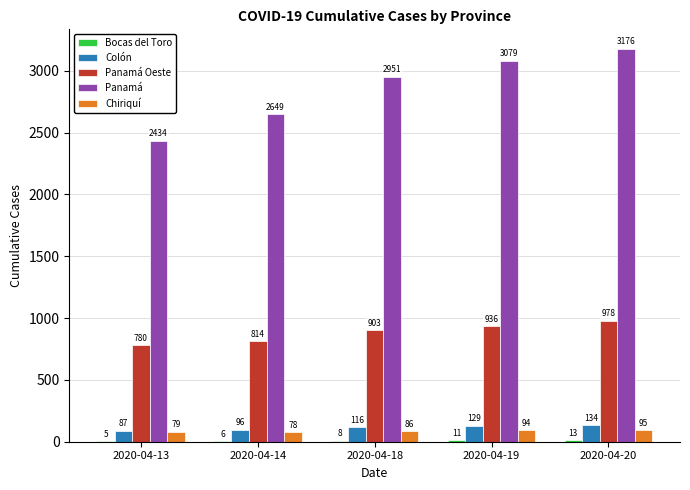

How many groups of bars are there?

5